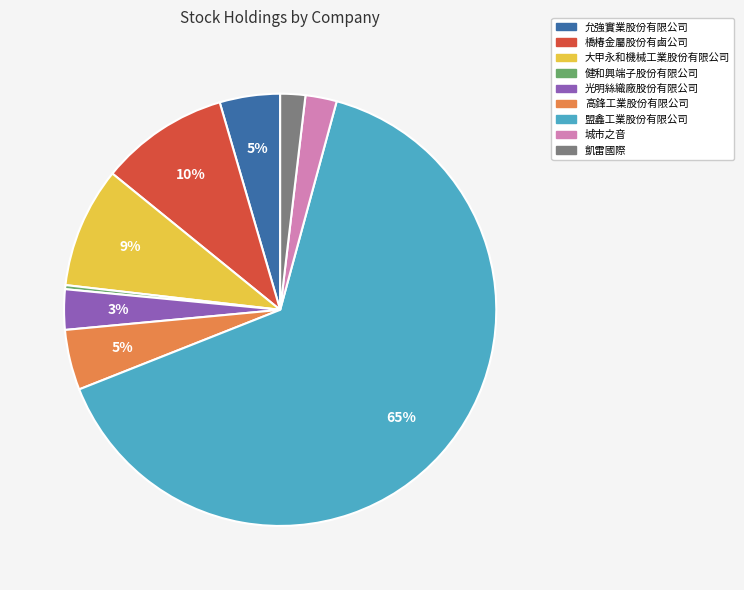

Count the number of slices in the pie.

9